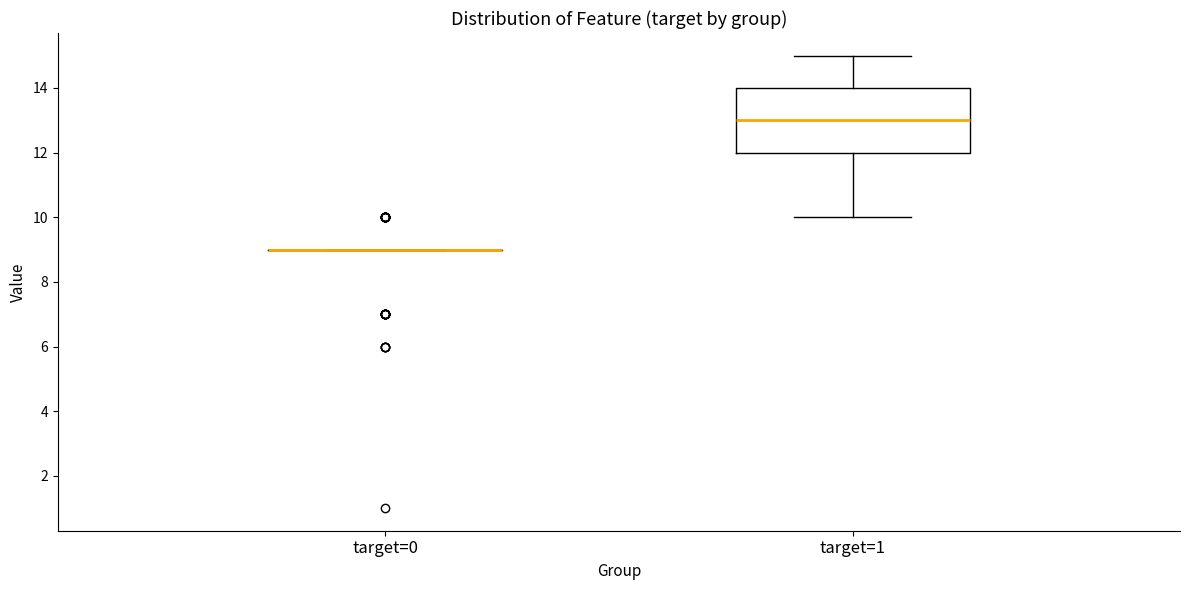

Where is the upper edge of the box for target=1 on the y-axis? The values are not printed on the chart, so give them approximately, as read against the axis.

14